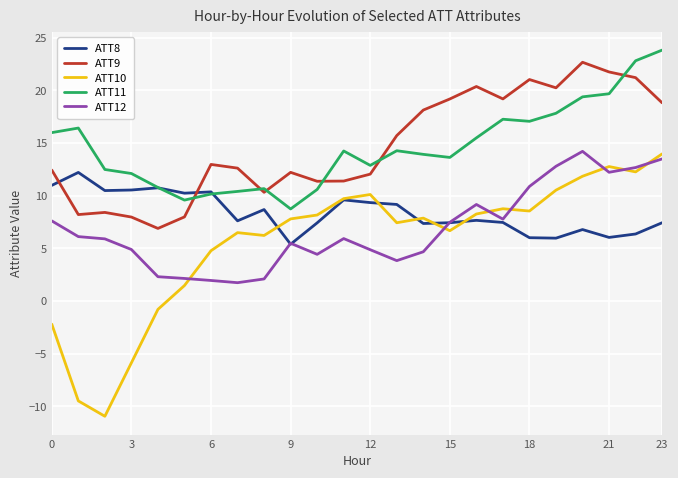

True or false: ATT9 and ATT10 intersect in this chart.

False